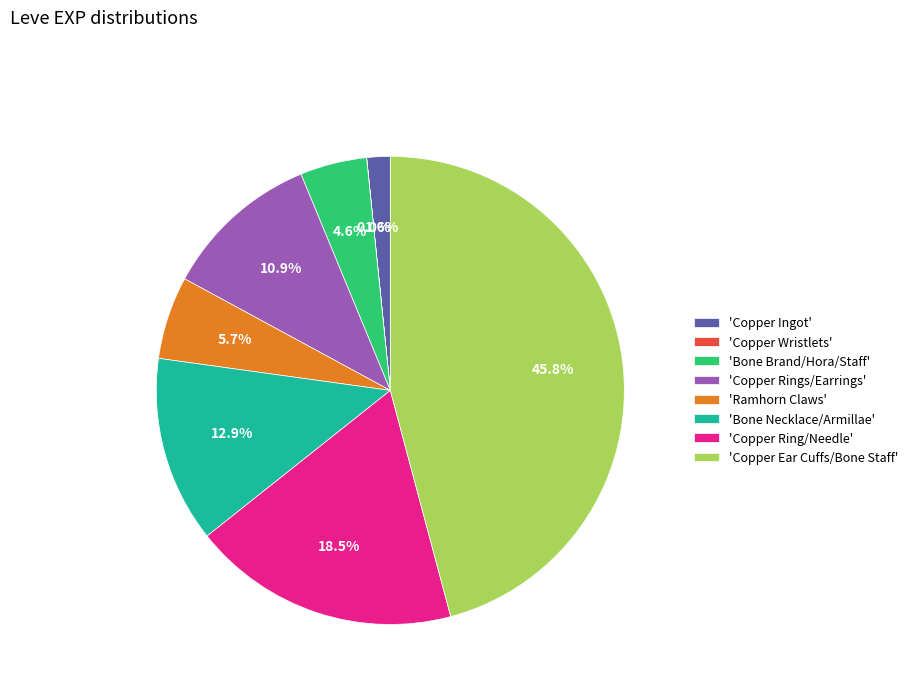

To the nearest percent, what is the average slice percentage?

12%